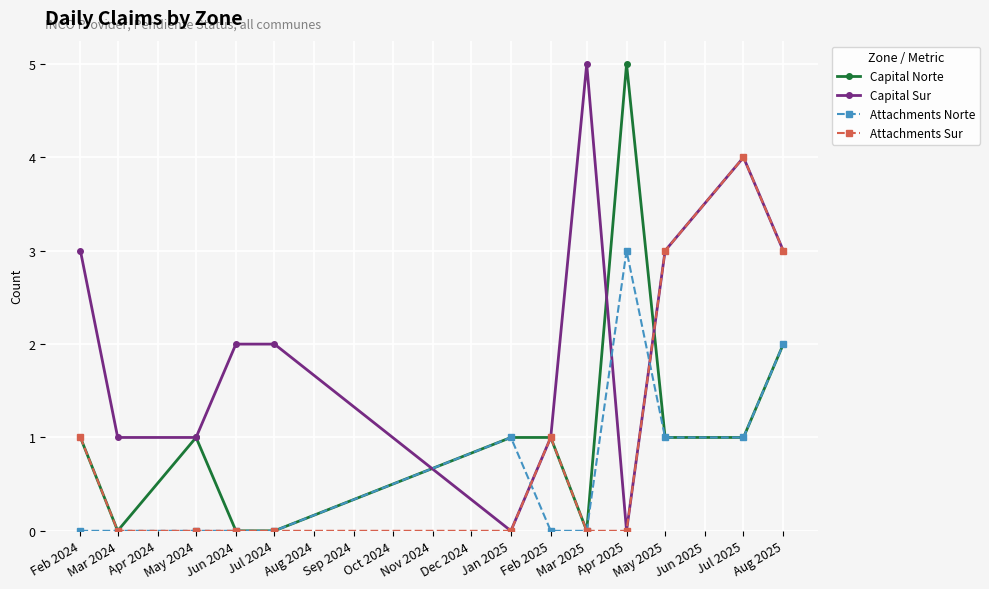

Count the number of categories in the chart.

12